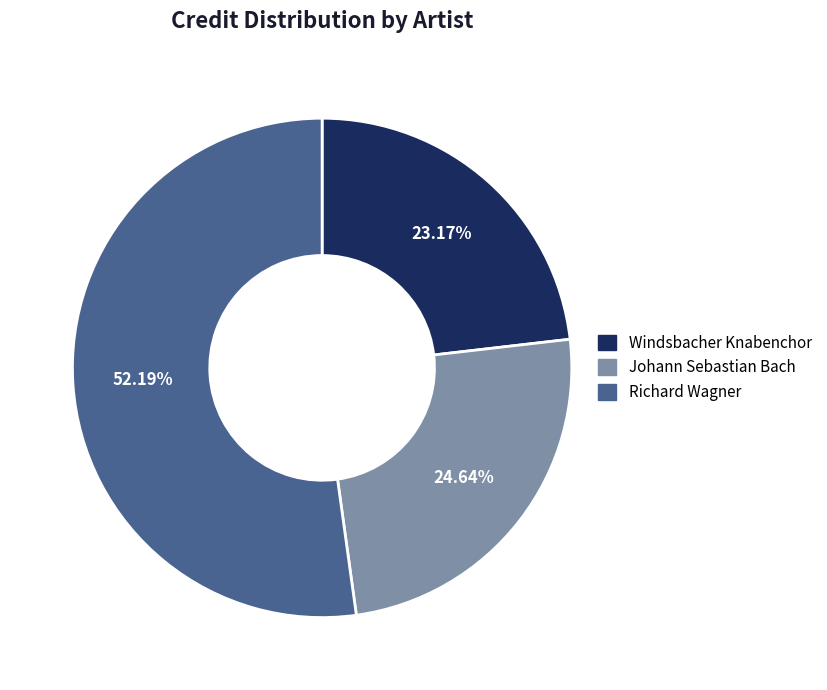

Rank the categories by value from lowest to highest.

Windsbacher Knabenchor, Johann Sebastian Bach, Richard Wagner